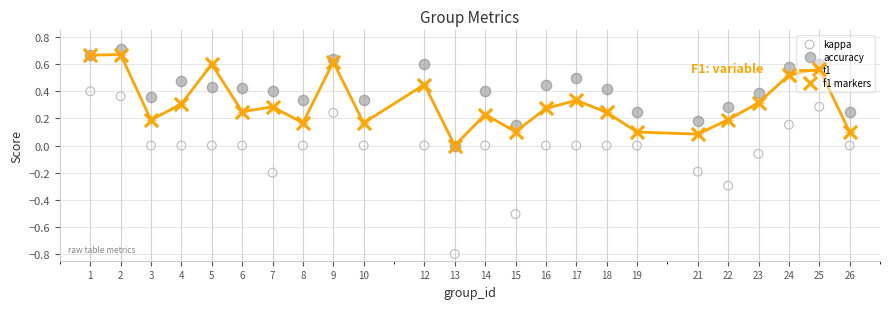

Which series has the largest Y range (max minus min)?

kappa